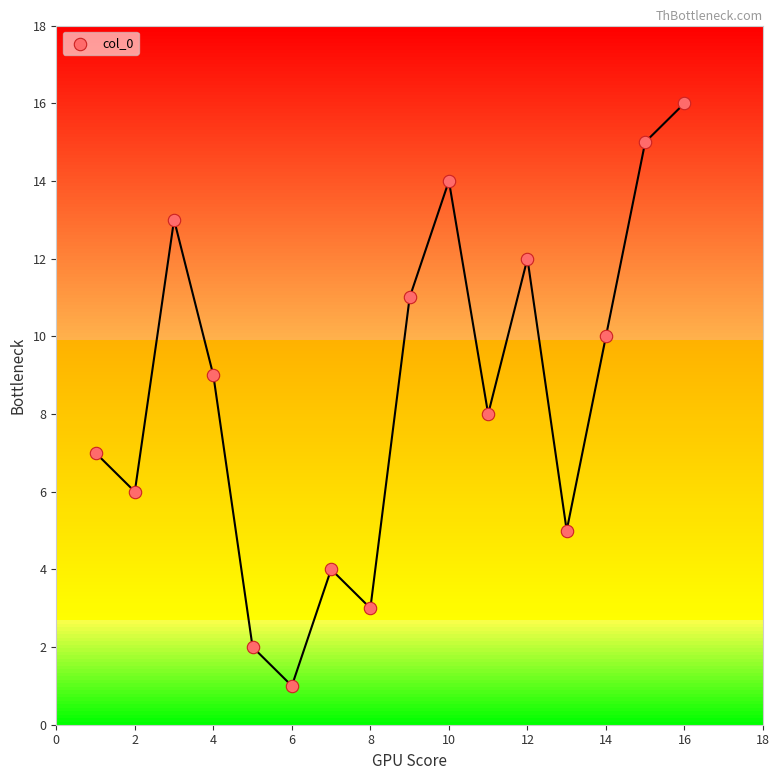

What is the range of X values (max minus min)?

15